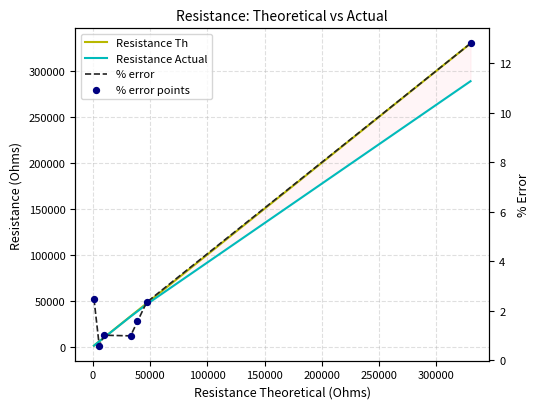

Which series contains the highest Y value?

Resistance Th